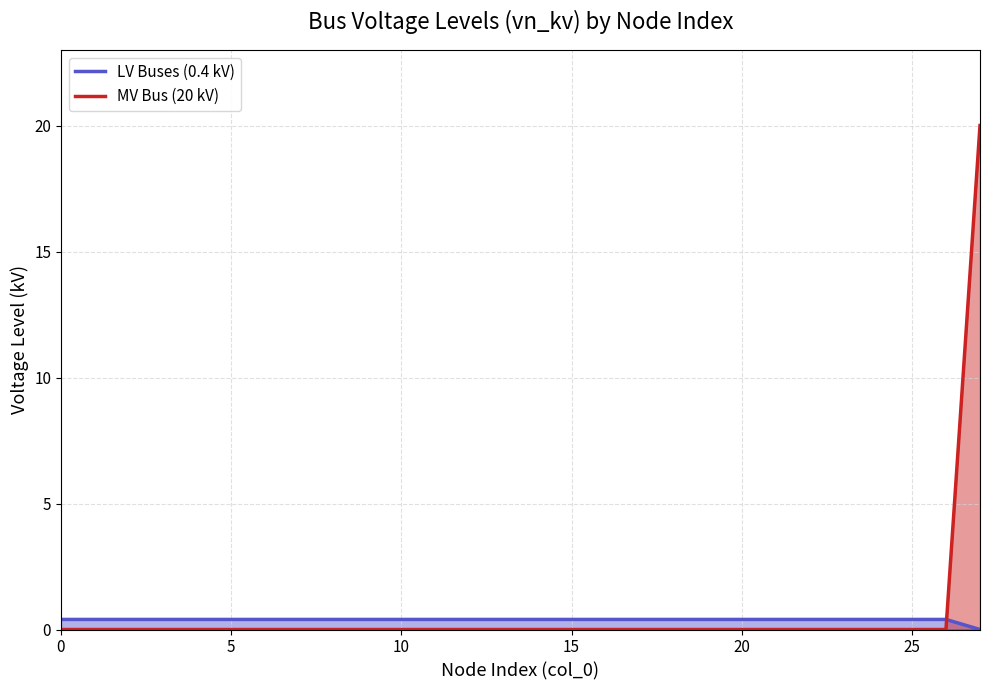

Rank the series by their maximum value, from highest to lowest.

MV Bus (20 kV), LV Buses (0.4 kV)